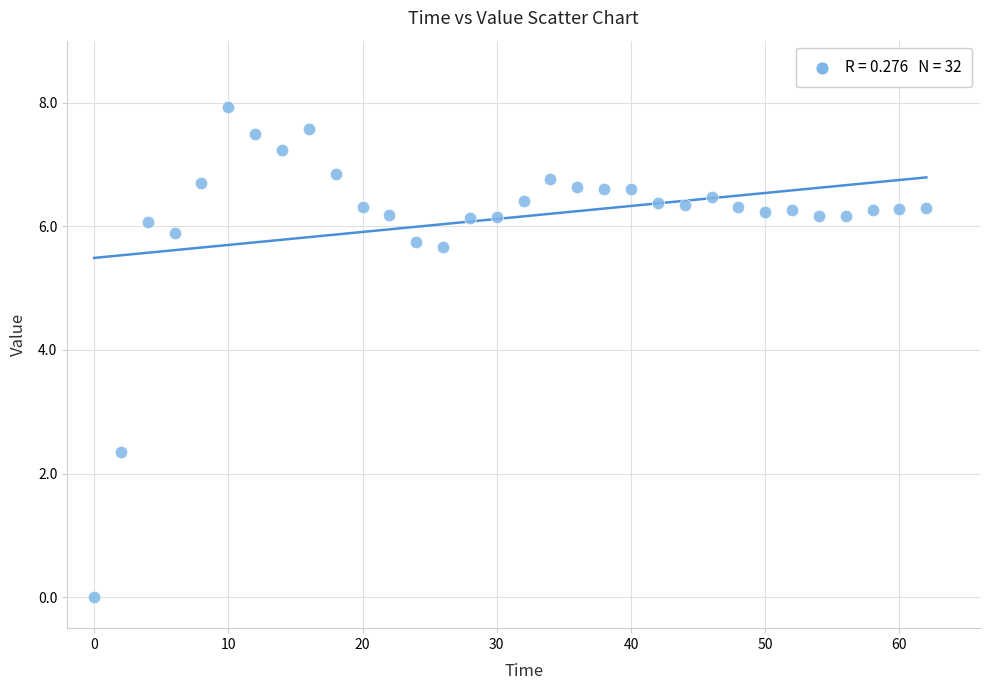

What is the range of X values (max minus min)?

62.0